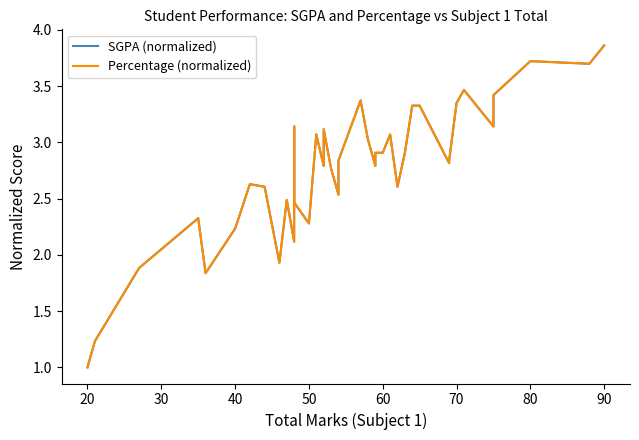

How many data points in SGPA (normalized) are above 2?

35